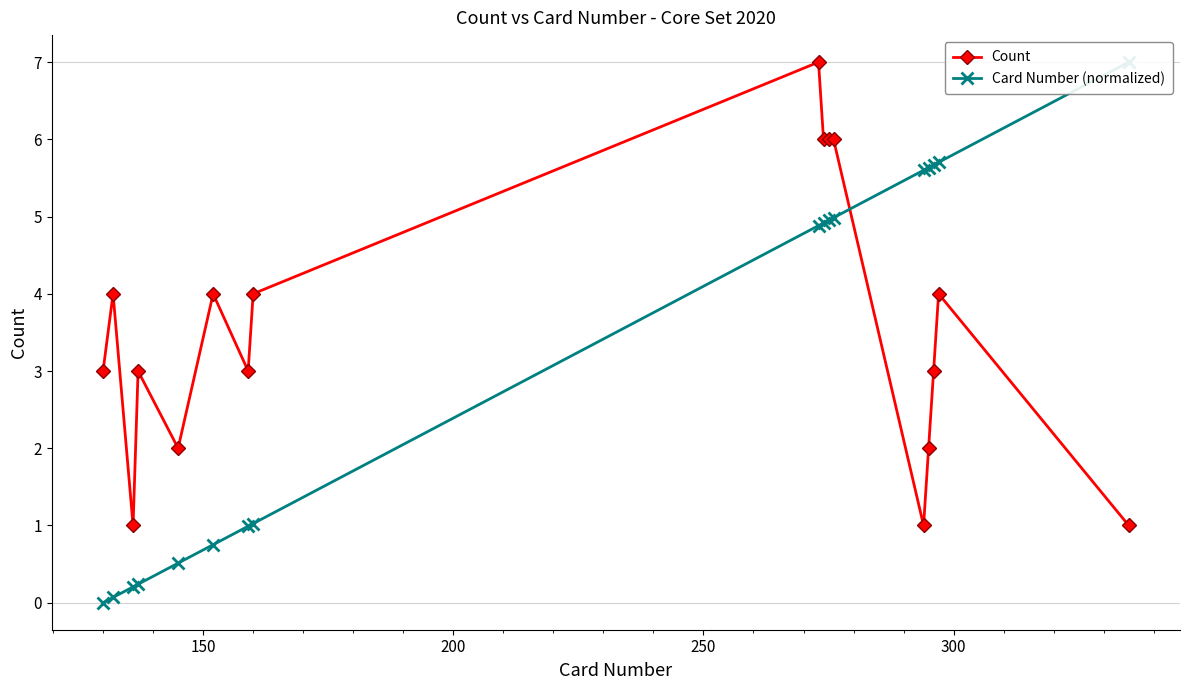

True or false: Count has more than 2 interior local peaks.

True